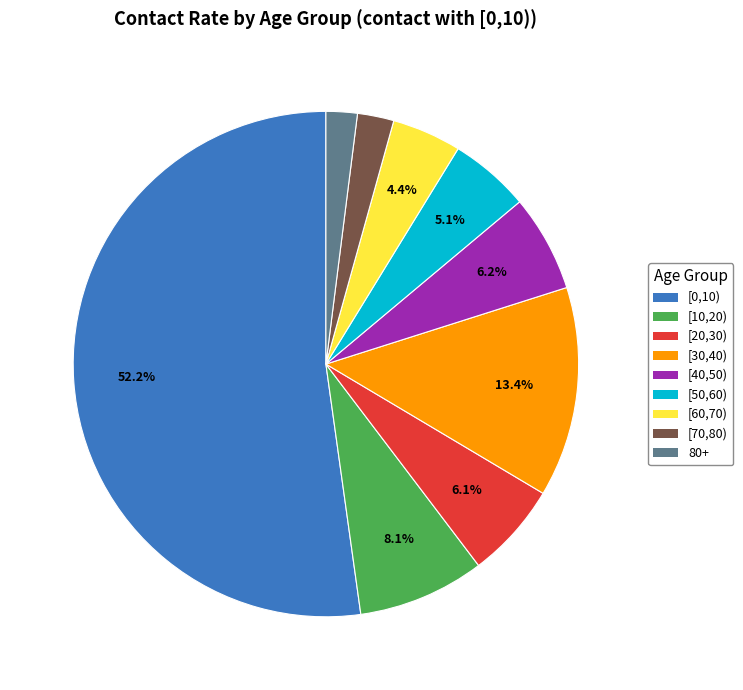

How much of the chart is everything except [30,40)?

86.6%